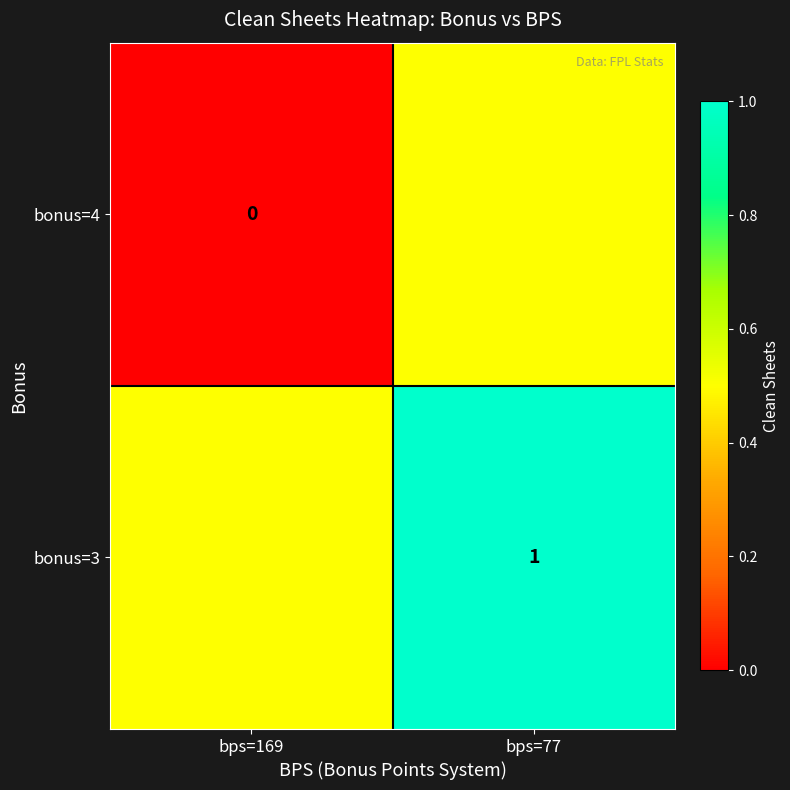

What is the difference between the highest and lowest values at bps=169?

0.5